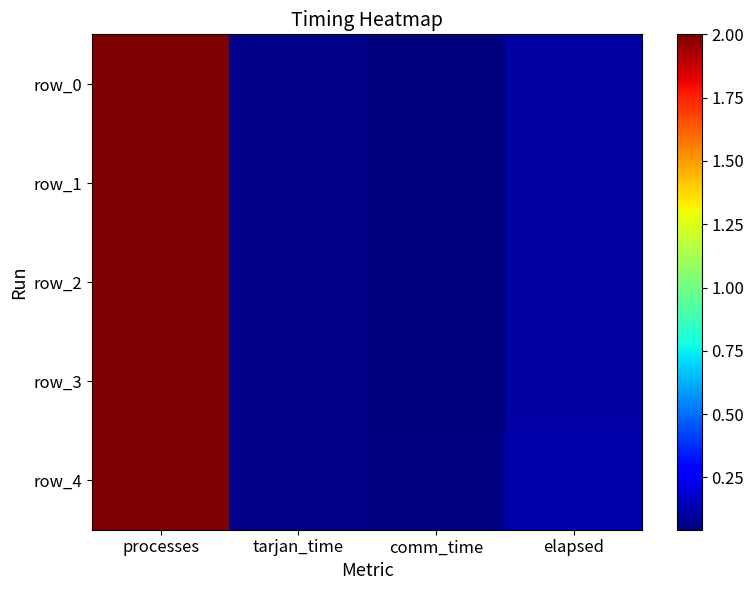

Which category has the highest value in the row_3 series?

processes